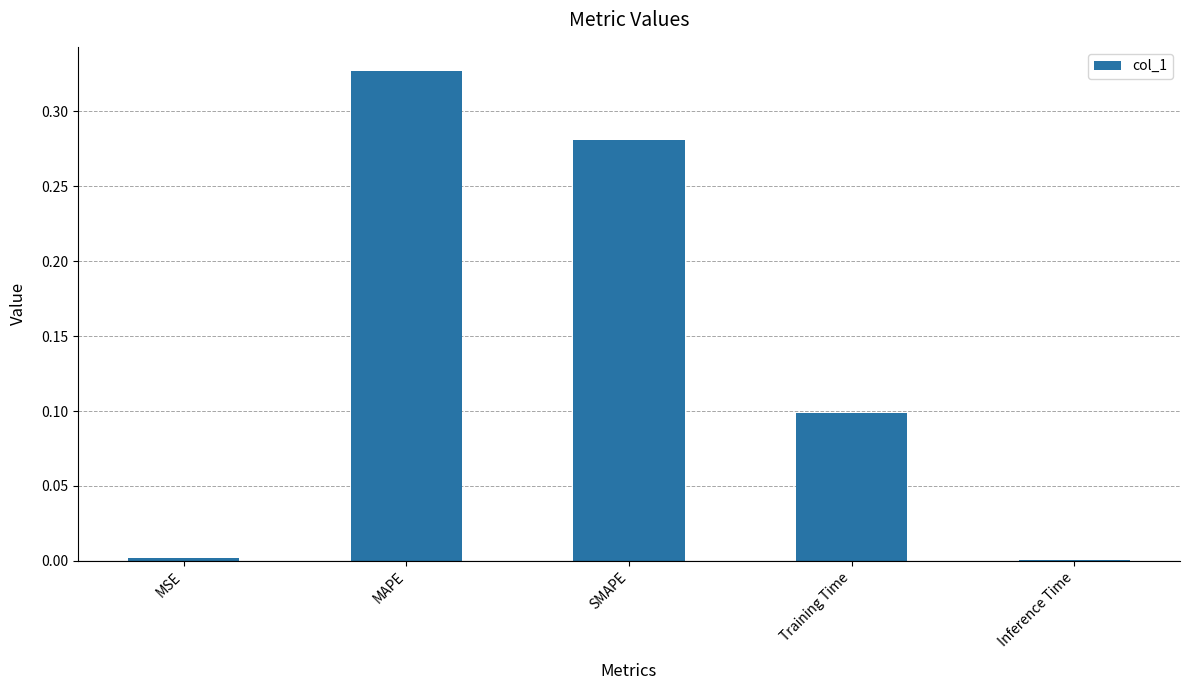

The value at SMAPE is 0.1. True or false?

False